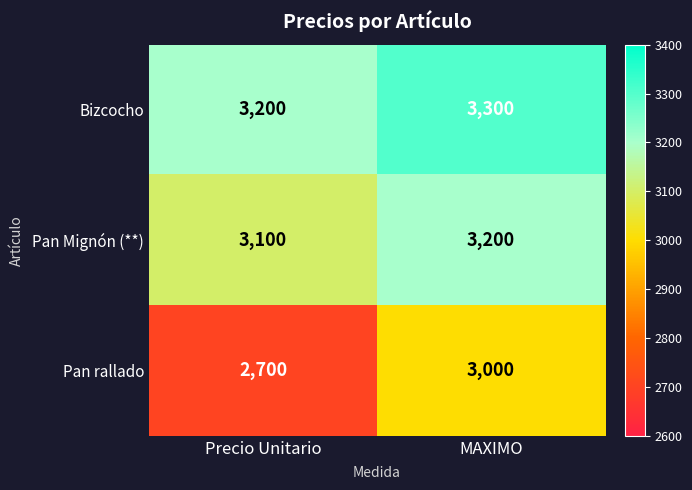

The Bizcocho series shows 4682 at Precio Unitario. True or false?

False